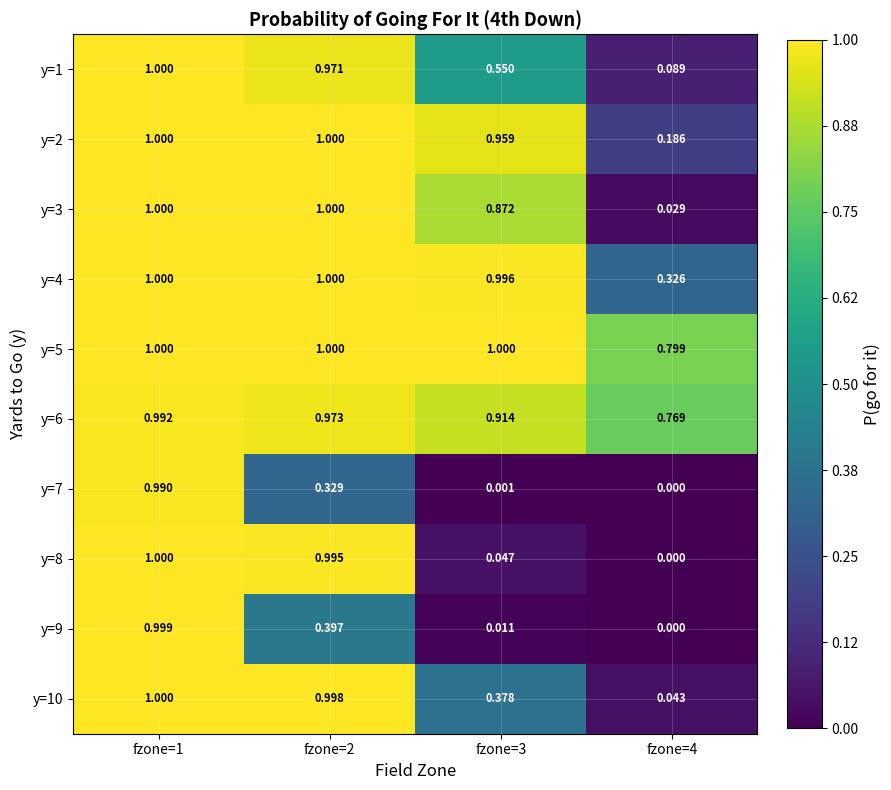

At fzone=1, list the series in order from smallest to largest.

y=7, y=6, y=9, y=1, y=2, y=3, y=4, y=5, y=8, y=10